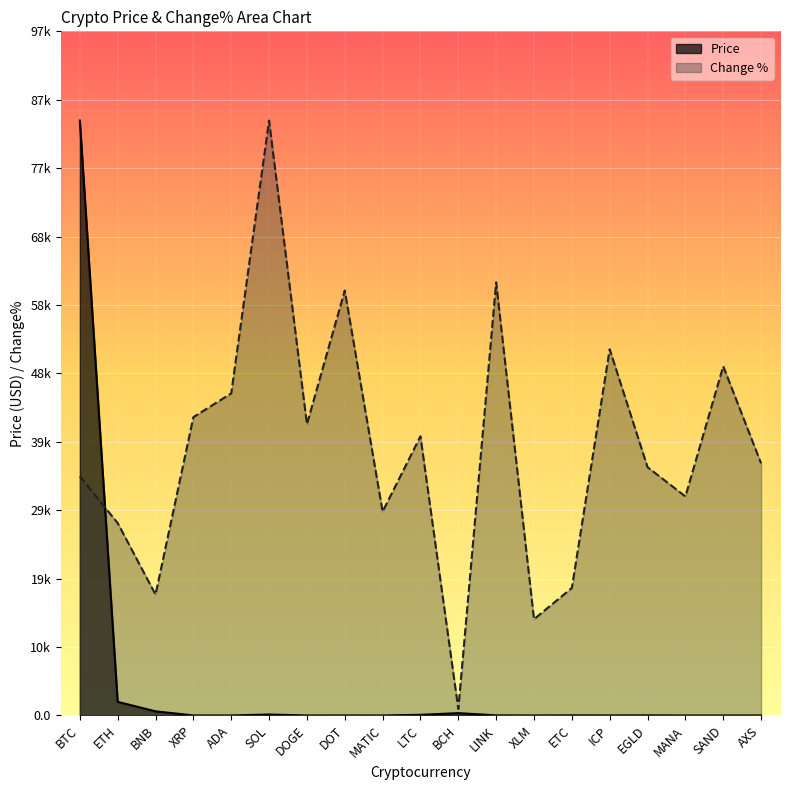

What is the average value of the Price series?

4595.5